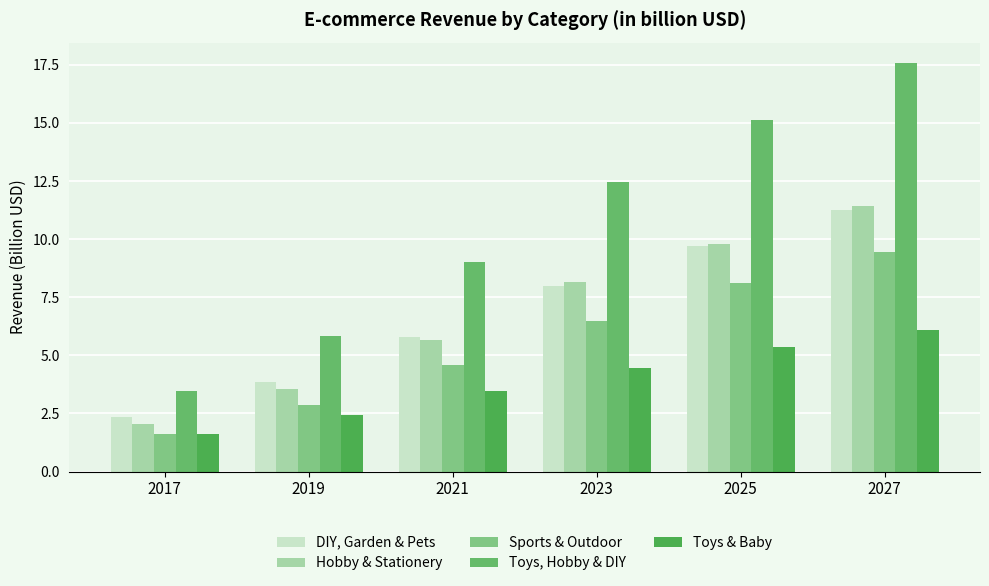

Which category has the lowest value in the Toys & Baby series?

2017